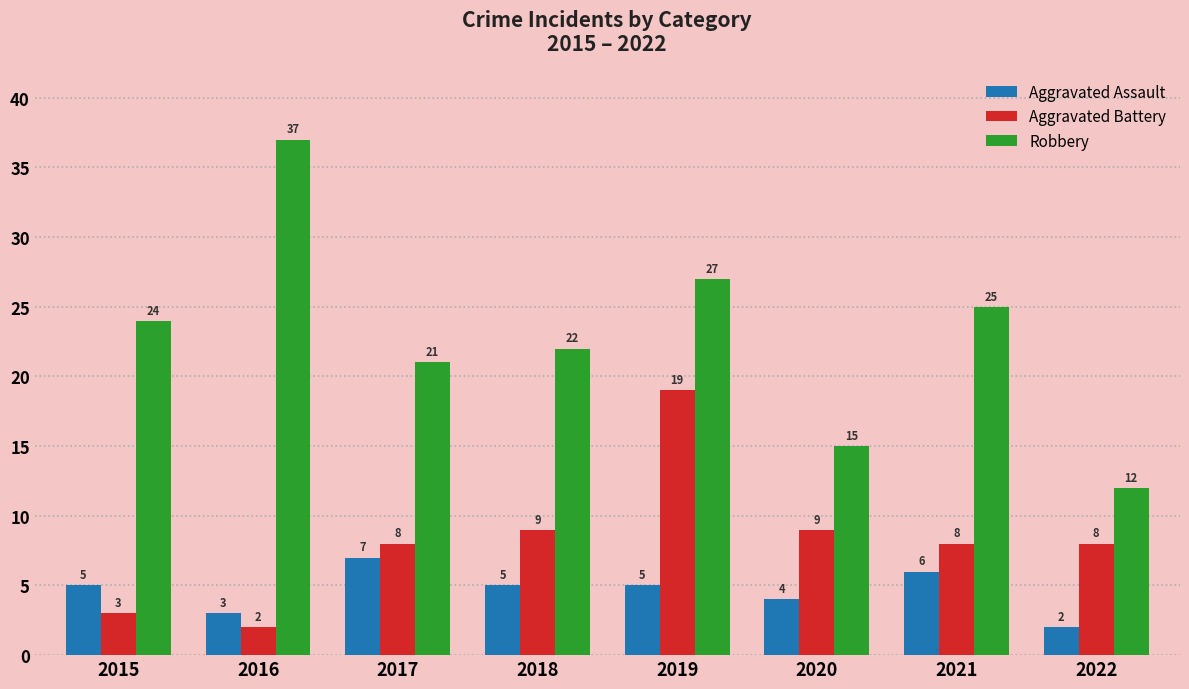

What is the difference between the Aggravated Assault values at 2017 and 2018?

2